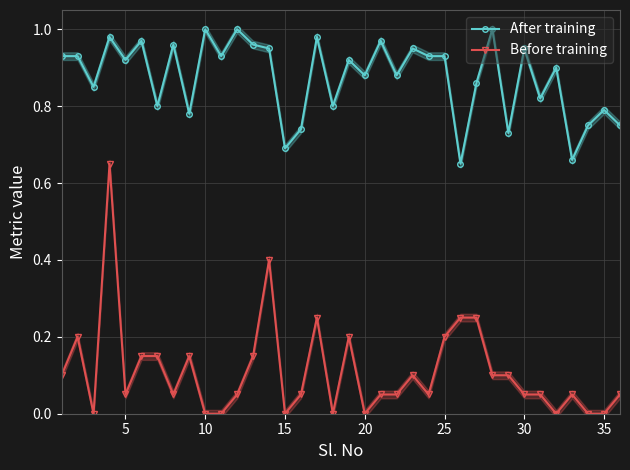

What is the value of the After training point at the 22nd from the left?

0.9